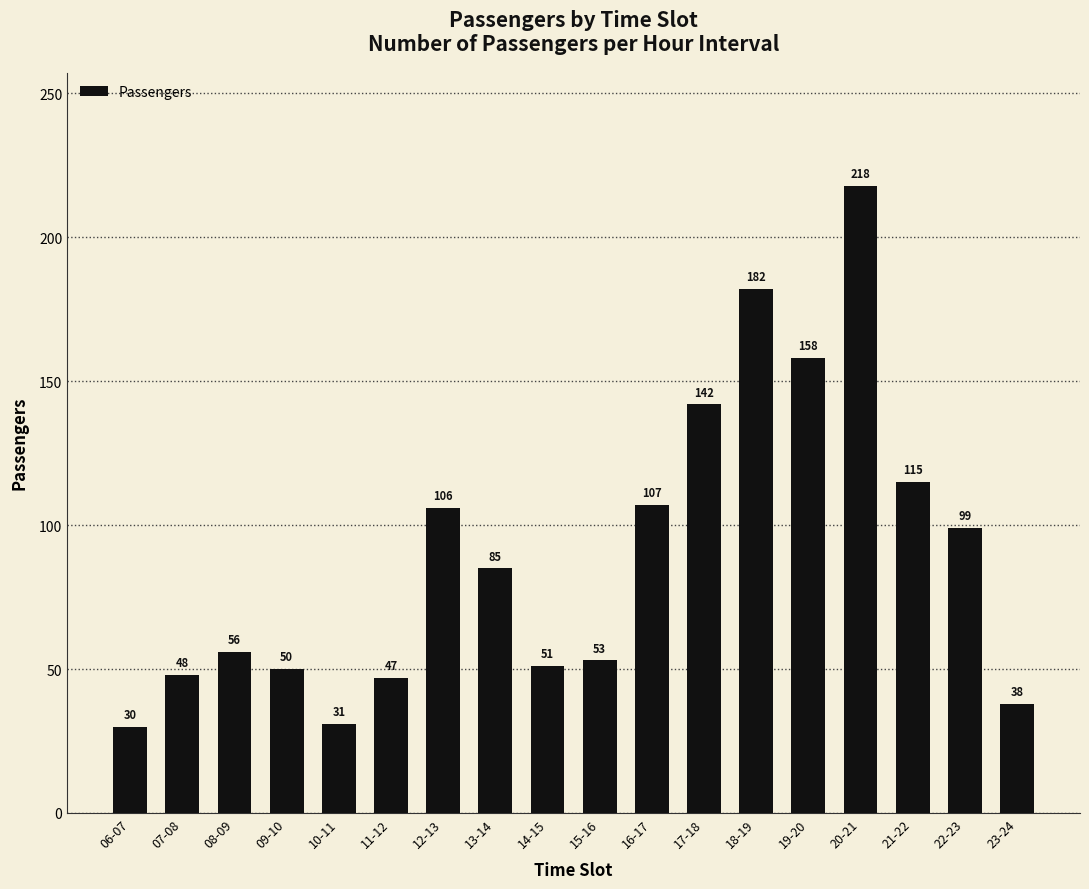

Which label corresponds to the largest value in the chart?

20-21